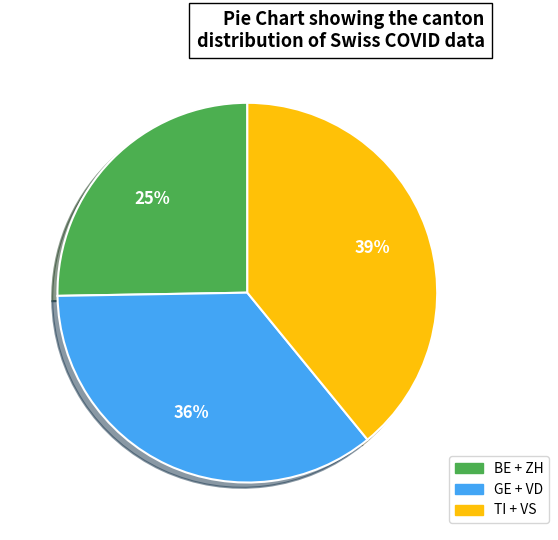

Does any single category account for the majority?

No